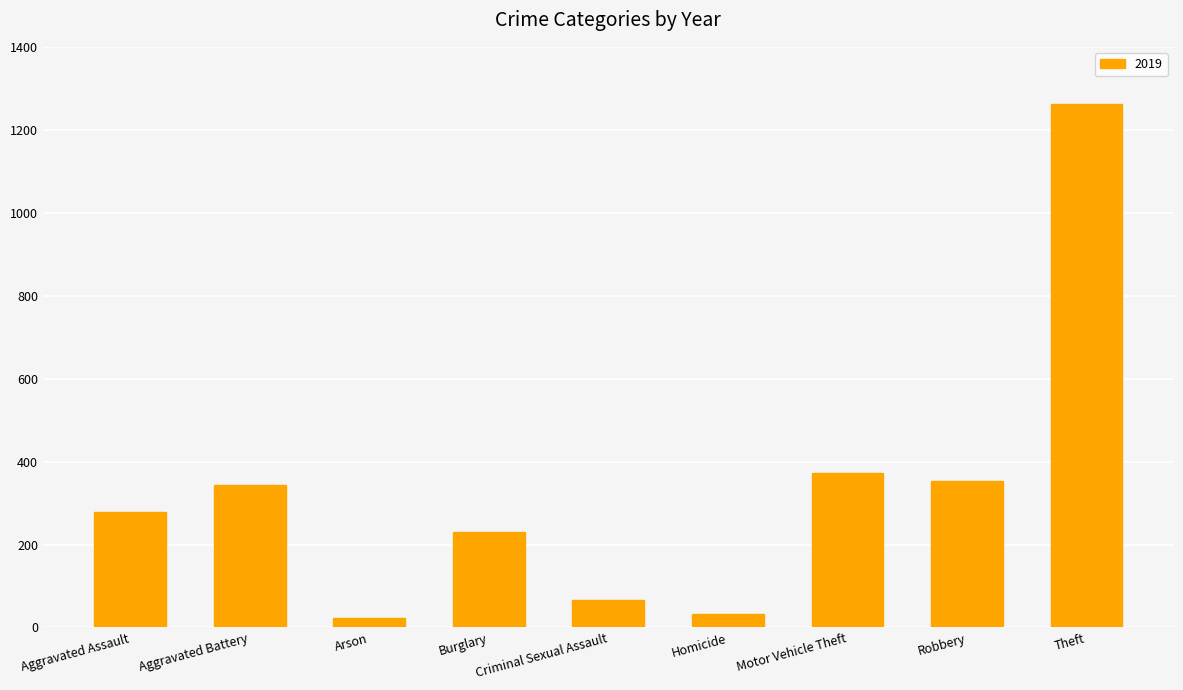

Are the bars grouped side by side (vs. stacked)?

No